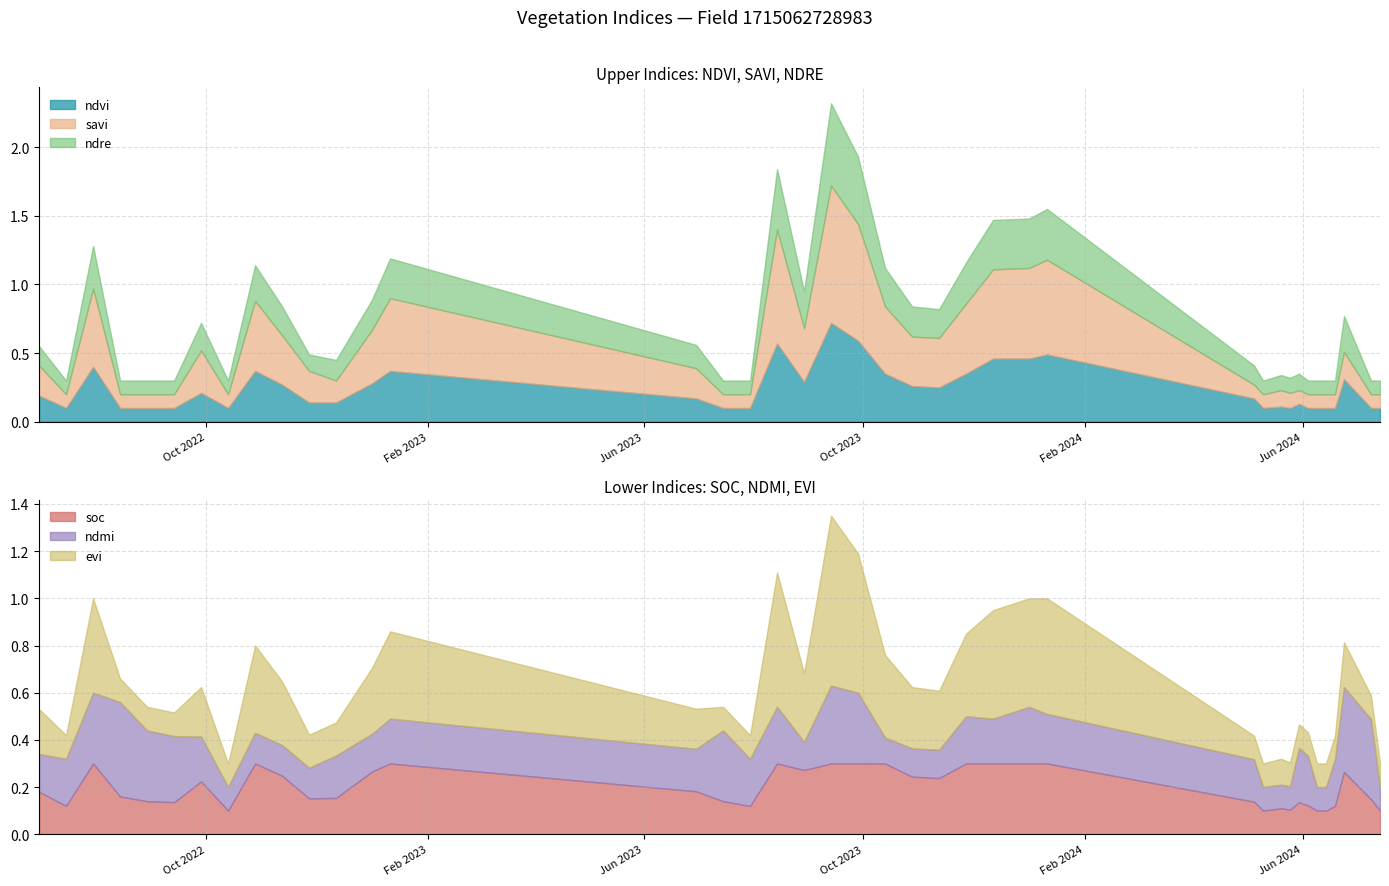

Reading right to left, list all the values displayed in this chart.

ndvi: 14-07-2024=0.1	09-07-2024=0.1	24-06-2024=0.3	19-06-2024=0.1	14-06-2024=0.1	09-06-2024=0.1	04-06-2024=0.1	30-05-2024=0.1	25-05-2024=0.1	20-05-2024=0.1	10-05-2024=0.1	05-05-2024=0.2	11-01-2024=0.5	01-01-2024=0.5	12-12-2023=0.5	27-11-2023=0.3	12-11-2023=0.2	28-10-2023=0.3	13-10-2023=0.3	28-09-2023=0.6	13-09-2023=0.7	29-08-2023=0.3	14-08-2023=0.6	30-07-2023=0.1	15-07-2023=0.1	30-06-2023=0.2	11-01-2023=0.4	01-01-2023=0.3	12-12-2022=0.1	27-11-2022=0.1	12-11-2022=0.3	28-10-2022=0.4	13-10-2022=0.1	28-09-2022=0.2	13-09-2022=0.1	29-08-2022=0.1	14-08-2022=0.1	30-07-2022=0.4	15-07-2022=0.1	30-06-2022=0.2
savi: 14-07-2024=0.1	09-07-2024=0.1	24-06-2024=0.2	19-06-2024=0.1	14-06-2024=0.1	09-06-2024=0.1	04-06-2024=0.1	30-05-2024=0.1	25-05-2024=0.1	20-05-2024=0.1	10-05-2024=0.1	05-05-2024=0.1	11-01-2024=0.7	01-01-2024=0.7	12-12-2023=0.7	27-11-2023=0.5	12-11-2023=0.4	28-10-2023=0.4	13-10-2023=0.5	28-09-2023=0.8	13-09-2023=1.0	29-08-2023=0.4	14-08-2023=0.8	30-07-2023=0.1	15-07-2023=0.1	30-06-2023=0.2	11-01-2023=0.5	01-01-2023=0.4	12-12-2022=0.2	27-11-2022=0.2	12-11-2022=0.4	28-10-2022=0.5	13-10-2022=0.1	28-09-2022=0.3	13-09-2022=0.1	29-08-2022=0.1	14-08-2022=0.1	30-07-2022=0.6	15-07-2022=0.1	30-06-2022=0.2
ndre: 14-07-2024=0.1	09-07-2024=0.1	24-06-2024=0.3	19-06-2024=0.1	14-06-2024=0.1	09-06-2024=0.1	04-06-2024=0.1	30-05-2024=0.1	25-05-2024=0.1	20-05-2024=0.1	10-05-2024=0.1	05-05-2024=0.1	11-01-2024=0.4	01-01-2024=0.4	12-12-2023=0.4	27-11-2023=0.3	12-11-2023=0.2	28-10-2023=0.2	13-10-2023=0.3	28-09-2023=0.5	13-09-2023=0.6	29-08-2023=0.3	14-08-2023=0.4	30-07-2023=0.1	15-07-2023=0.1	30-06-2023=0.2	11-01-2023=0.3	01-01-2023=0.2	12-12-2022=0.1	27-11-2022=0.1	12-11-2022=0.2	28-10-2022=0.3	13-10-2022=0.1	28-09-2022=0.2	13-09-2022=0.1	29-08-2022=0.1	14-08-2022=0.1	30-07-2022=0.3	15-07-2022=0.1	30-06-2022=0.1
soc: 14-07-2024=0.1	09-07-2024=0.1	24-06-2024=0.3	19-06-2024=0.1	14-06-2024=0.1	09-06-2024=0.1	04-06-2024=0.1	30-05-2024=0.1	25-05-2024=0.1	20-05-2024=0.1	10-05-2024=0.1	05-05-2024=0.1	11-01-2024=0.3	01-01-2024=0.3	12-12-2023=0.3	27-11-2023=0.3	12-11-2023=0.2	28-10-2023=0.2	13-10-2023=0.3	28-09-2023=0.3	13-09-2023=0.3	29-08-2023=0.3	14-08-2023=0.3	30-07-2023=0.1	15-07-2023=0.1	30-06-2023=0.2	11-01-2023=0.3	01-01-2023=0.3	12-12-2022=0.2	27-11-2022=0.2	12-11-2022=0.2	28-10-2022=0.3	13-10-2022=0.1	28-09-2022=0.2	13-09-2022=0.1	29-08-2022=0.1	14-08-2022=0.2	30-07-2022=0.3	15-07-2022=0.1	30-06-2022=0.2
ndmi: 14-07-2024=0.1	09-07-2024=0.3	24-06-2024=0.4	19-06-2024=0.2	14-06-2024=0.1	09-06-2024=0.1	04-06-2024=0.2	30-05-2024=0.2	25-05-2024=0.1	20-05-2024=0.1	10-05-2024=0.1	05-05-2024=0.2	11-01-2024=0.2	01-01-2024=0.2	12-12-2023=0.2	27-11-2023=0.2	12-11-2023=0.1	28-10-2023=0.1	13-10-2023=0.1	28-09-2023=0.3	13-09-2023=0.3	29-08-2023=0.1	14-08-2023=0.2	30-07-2023=0.2	15-07-2023=0.3	30-06-2023=0.2	11-01-2023=0.2	01-01-2023=0.2	12-12-2022=0.2	27-11-2022=0.1	12-11-2022=0.1	28-10-2022=0.1	13-10-2022=0.1	28-09-2022=0.2	13-09-2022=0.3	29-08-2022=0.3	14-08-2022=0.4	30-07-2022=0.3	15-07-2022=0.2	30-06-2022=0.2
evi: 14-07-2024=0.1	09-07-2024=0.1	24-06-2024=0.2	19-06-2024=0.1	14-06-2024=0.1	09-06-2024=0.1	04-06-2024=0.1	30-05-2024=0.1	25-05-2024=0.1	20-05-2024=0.1	10-05-2024=0.1	05-05-2024=0.1	11-01-2024=0.5	01-01-2024=0.5	12-12-2023=0.5	27-11-2023=0.3	12-11-2023=0.2	28-10-2023=0.3	13-10-2023=0.3	28-09-2023=0.6	13-09-2023=0.7	29-08-2023=0.3	14-08-2023=0.6	30-07-2023=0.1	15-07-2023=0.1	30-06-2023=0.2	11-01-2023=0.4	01-01-2023=0.3	12-12-2022=0.1	27-11-2022=0.1	12-11-2022=0.3	28-10-2022=0.4	13-10-2022=0.1	28-09-2022=0.2	13-09-2022=0.1	29-08-2022=0.1	14-08-2022=0.1	30-07-2022=0.4	15-07-2022=0.1	30-06-2022=0.2